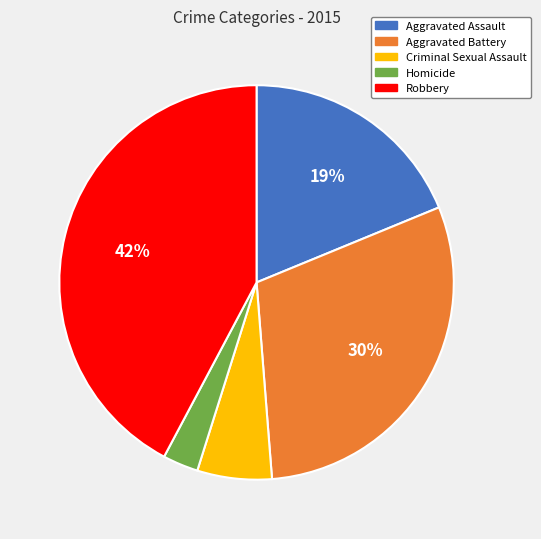

To the nearest percent, what percentage of the pie is Robbery?

42%